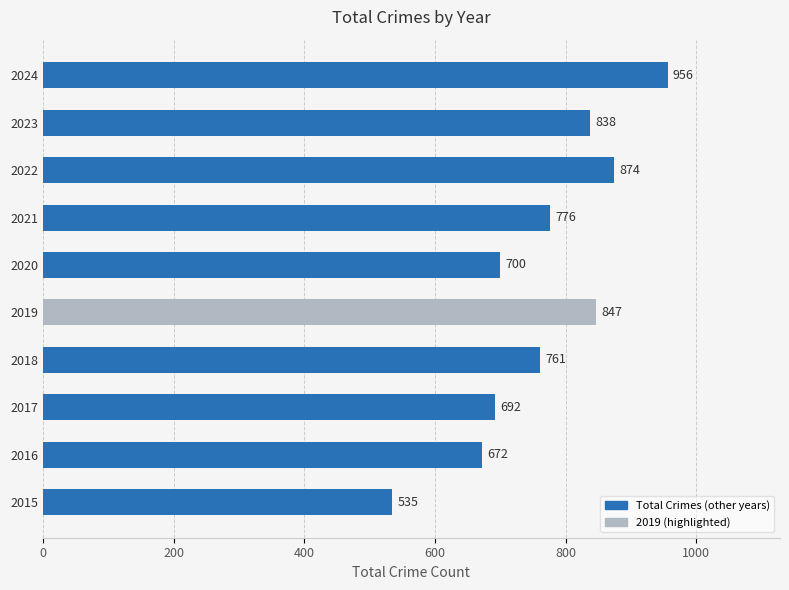

Reading bottom to top, transcribe all the data shown in this chart.

2015=535	2016=672	2017=692	2018=761	2019=847	2020=700	2021=776	2022=874	2023=838	2024=956